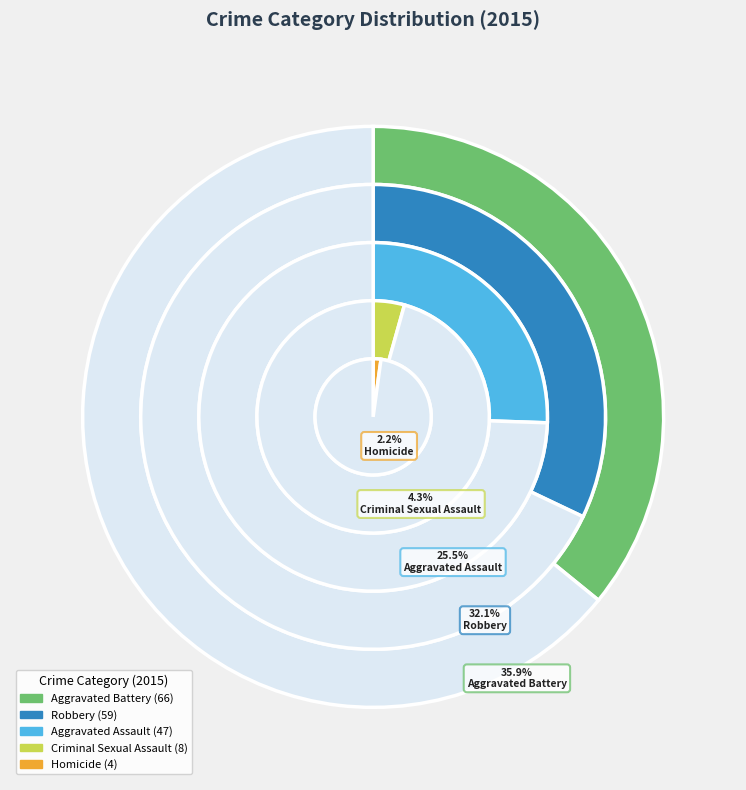

Count the number of slices in the pie.

5